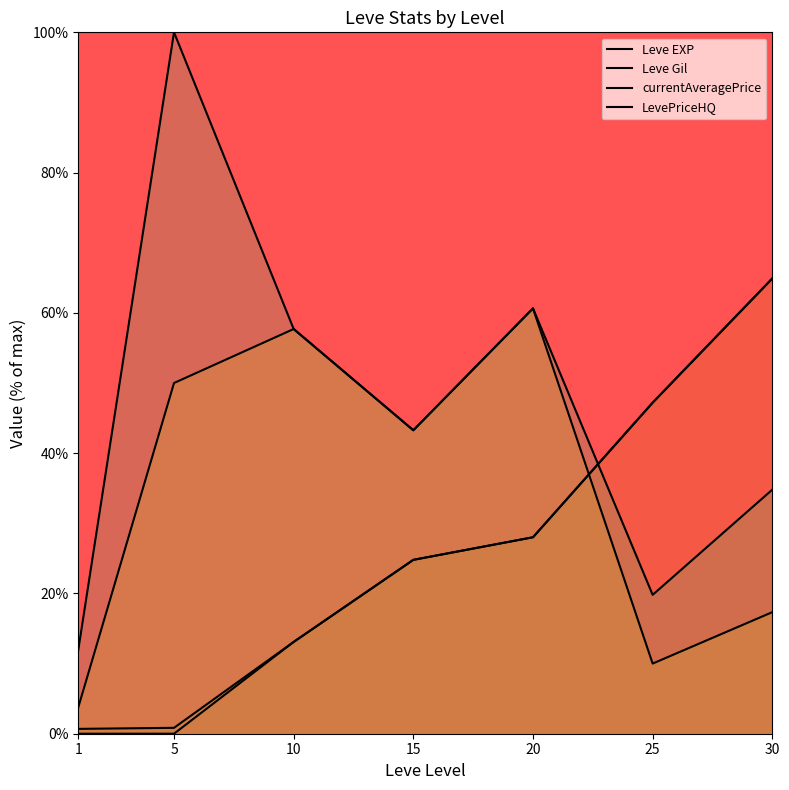

Reading right to left, transcribe all the data shown in this chart.

Leve EXP: 64.9	47.2	28.0	24.8	13.1	0.0	0.0
Leve Gil: 64.9	47.2	28.0	24.8	13.1	0.8	0.7
currentAveragePrice: 17.3	10.0	60.6	43.3	57.7	50.0	3.8
LevePriceHQ: 34.8	19.8	60.6	43.3	57.7	100.0	11.9